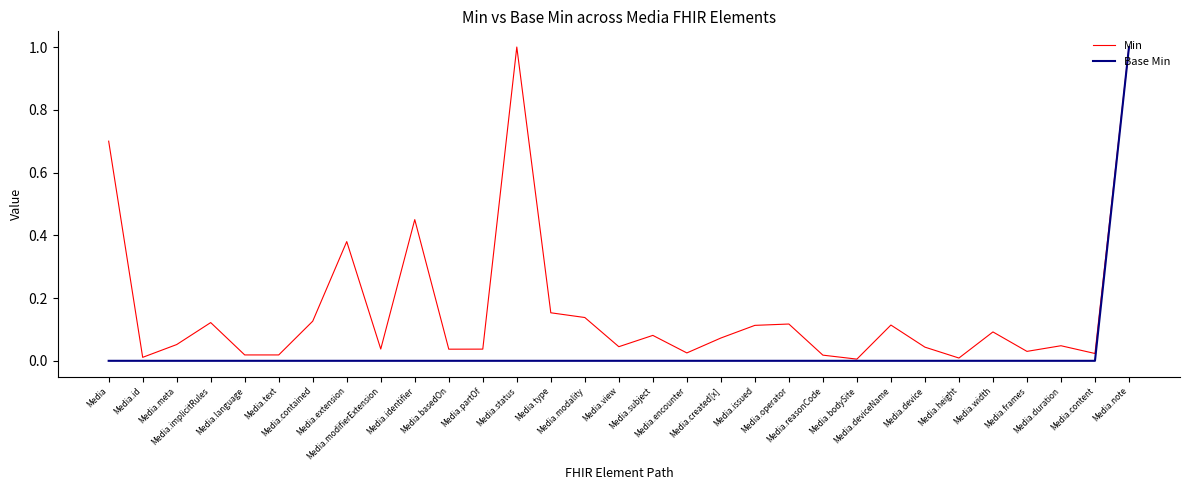

Rank the series by their average value, from lowest to highest.

Base Min, Min